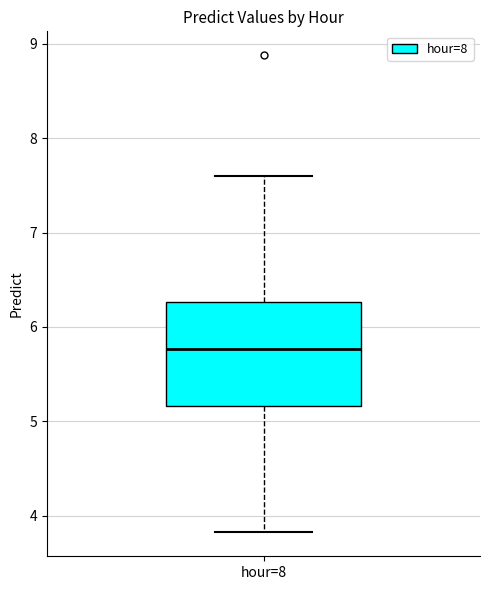

Where is the upper edge of the box for hour=8 on the y-axis? The values are not printed on the chart, so give them approximately, as read against the axis.

6.3